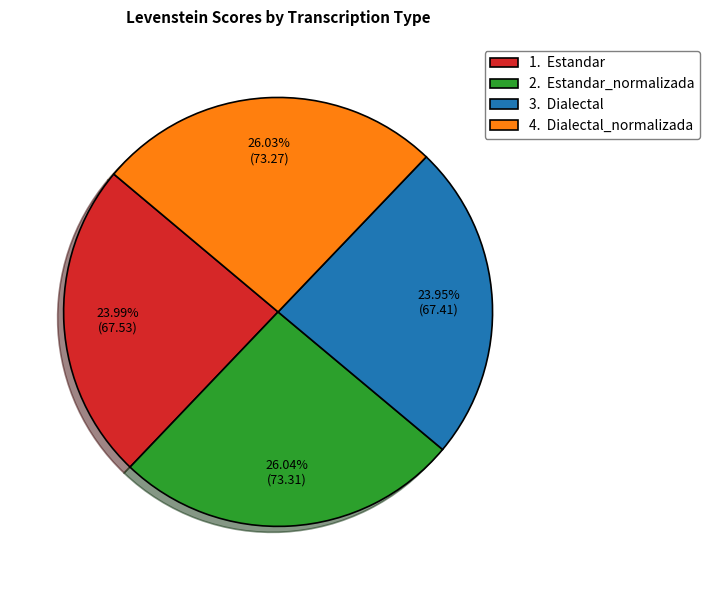

To the nearest percent, what is the difference between the largest and smallest slice percentages?

2%